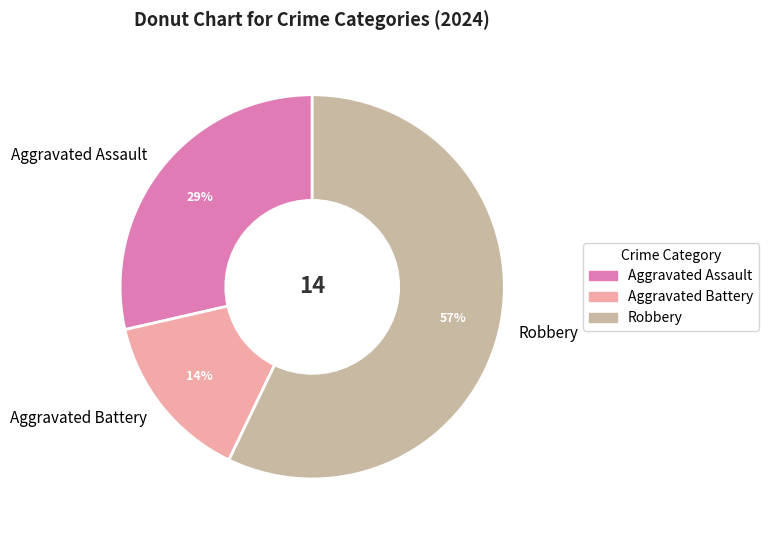

How many slices are in this pie chart?

3